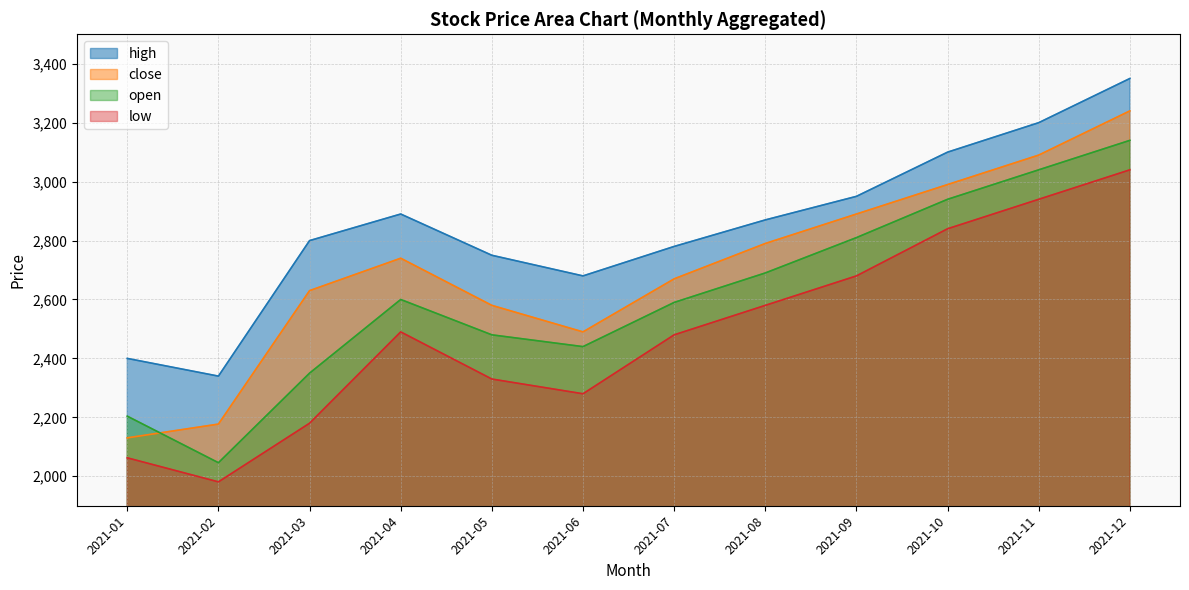

Rank the series by their average value, from lowest to highest.

low, open, close, high